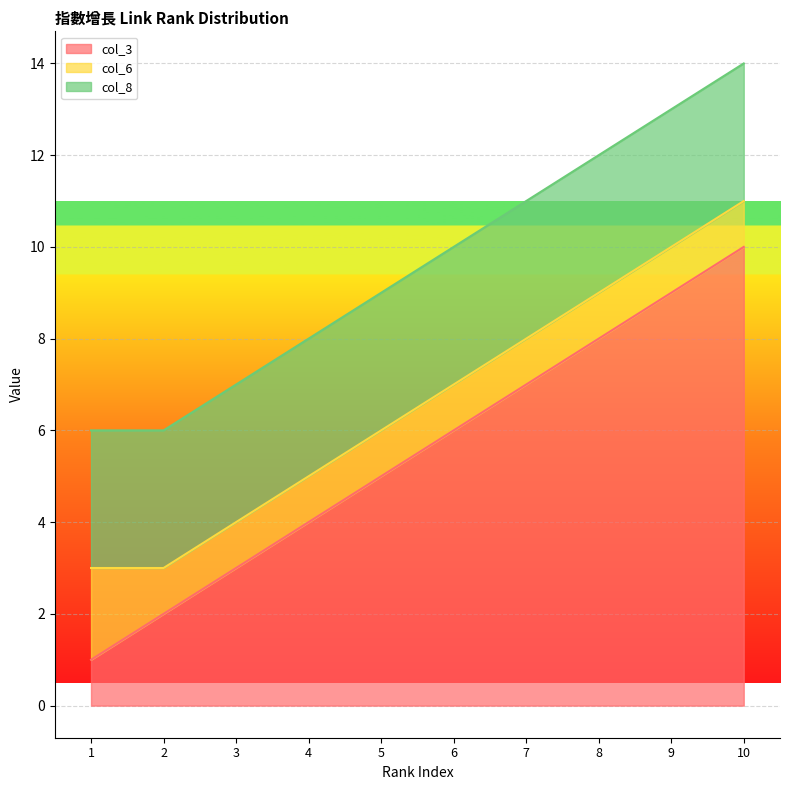

Where is col_6 nearest to the value 1?

2